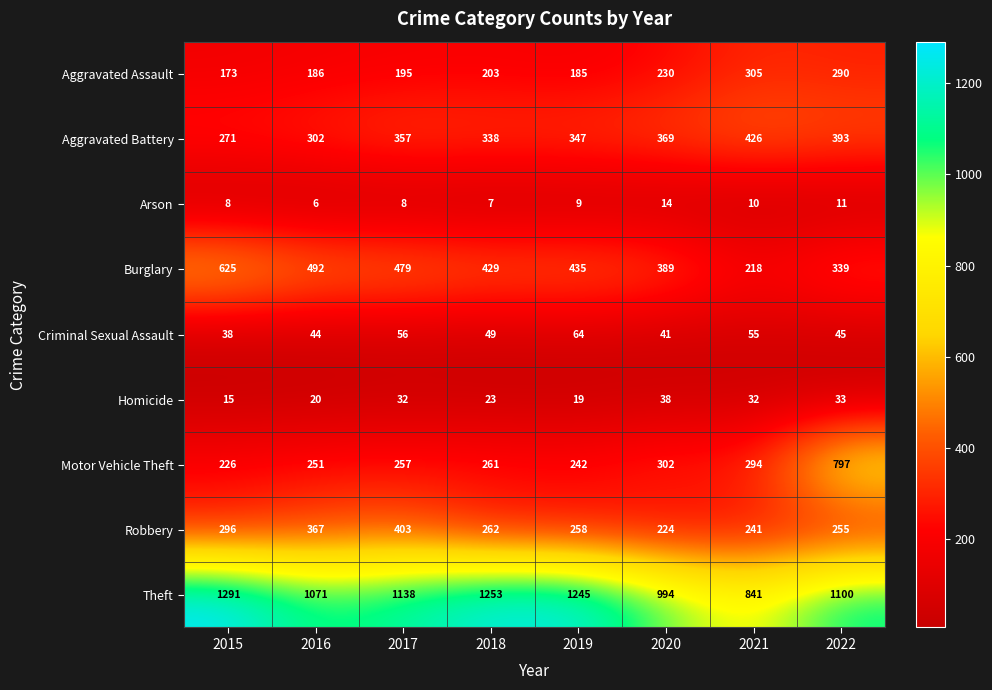

The Arson series shows 9 at 2019. True or false?

True